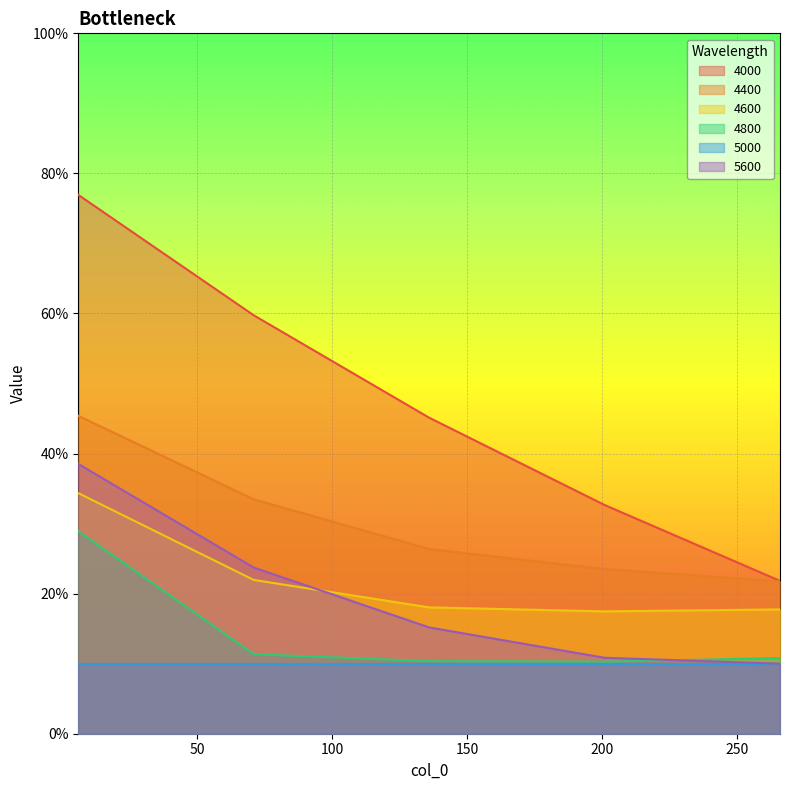

Which series has the largest total across all categories?

4000